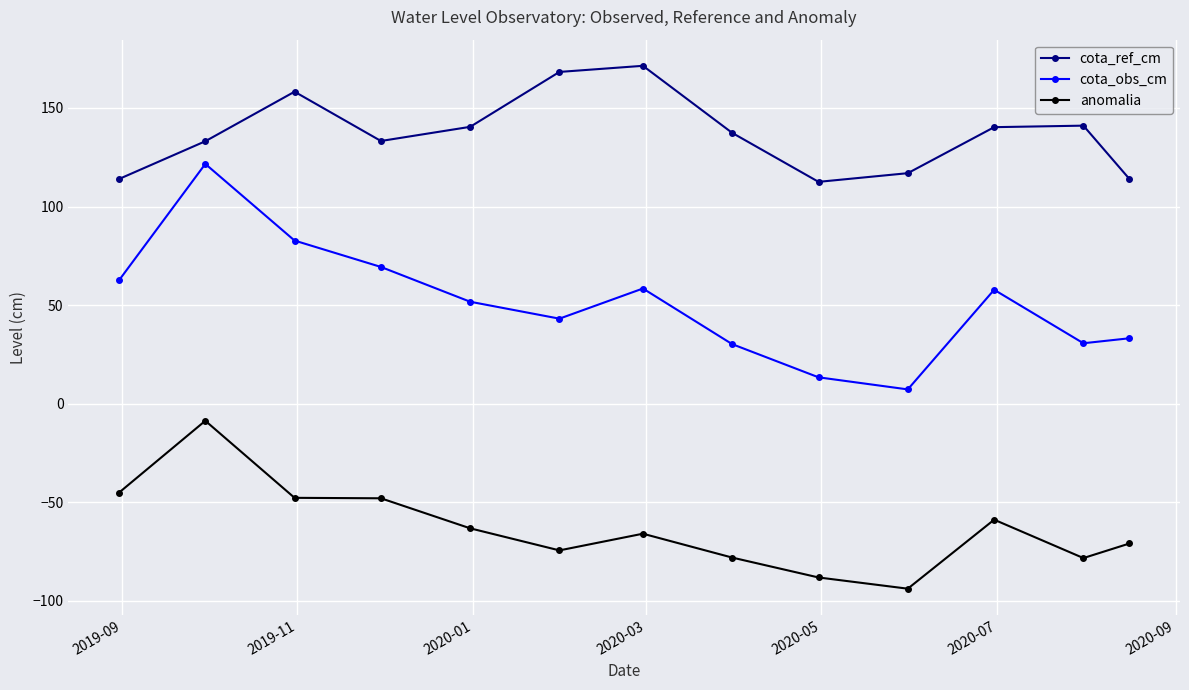

What is the value of the cota_obs_cm point at the 6th from the left?

43.1